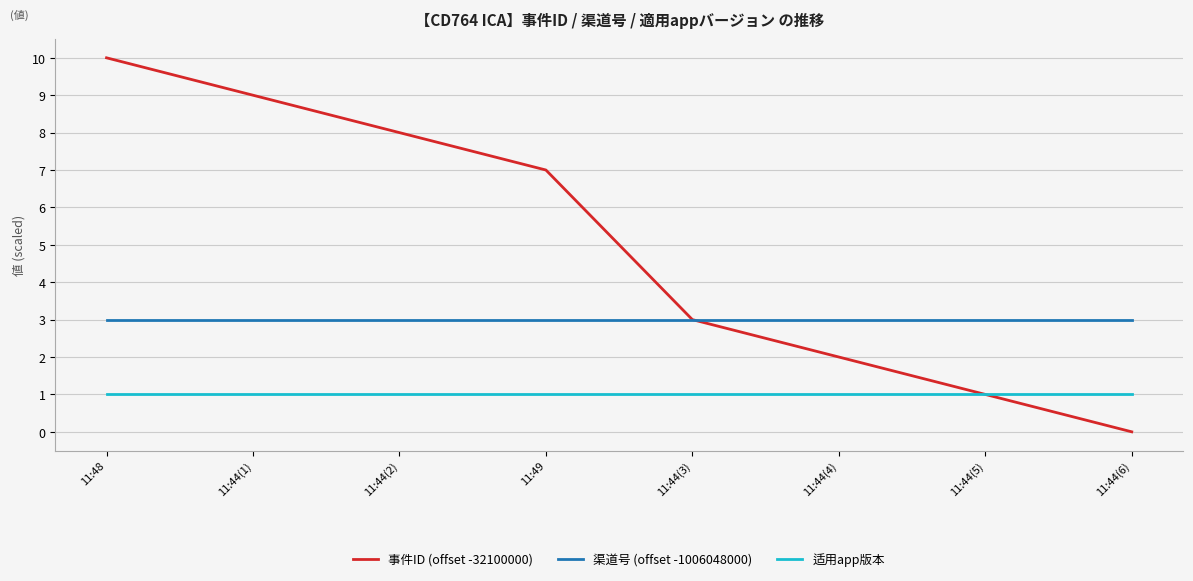

What are all the series names shown in the legend?

事件ID (offset -32100000), 渠道号 (offset -1006048000), 适用app版本